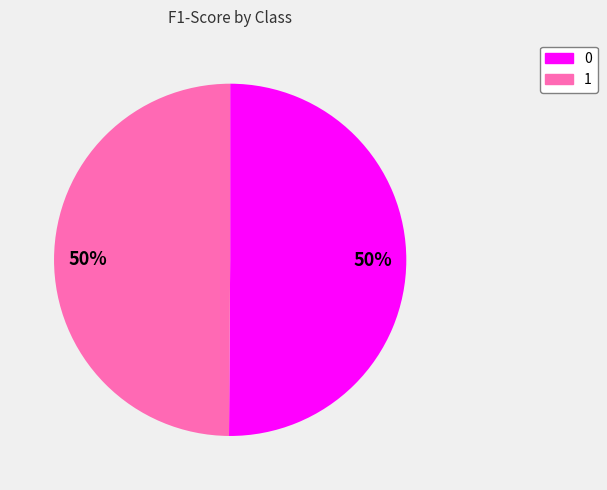

To the nearest percent, what is the average slice percentage?

50%